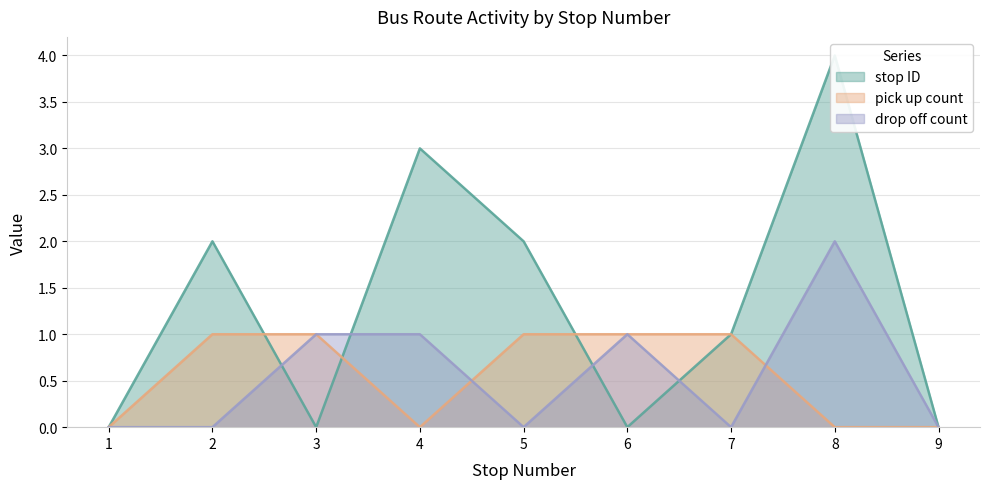

Which category has the lowest value in the pick up count series?

1